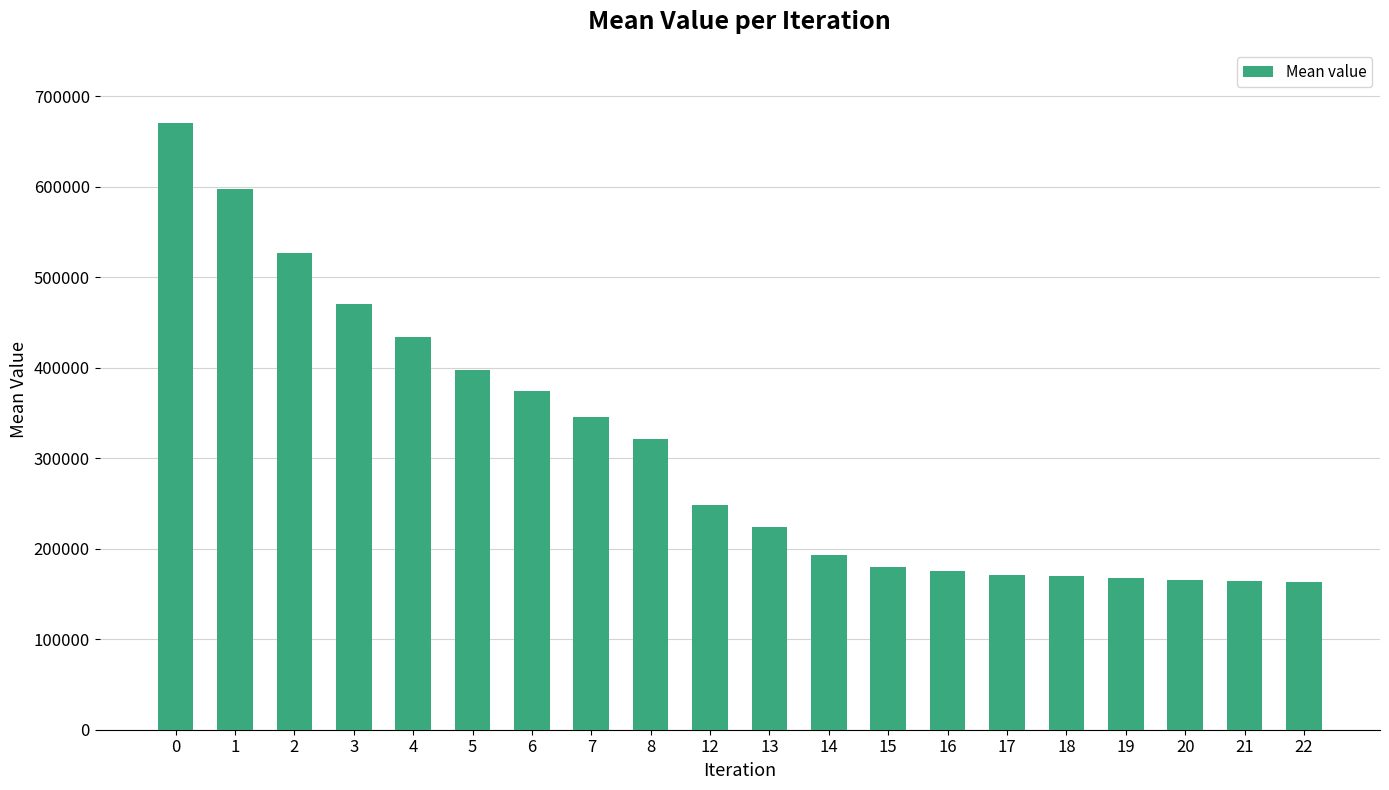

What is the value of the 17th bar from the left?

167526.4